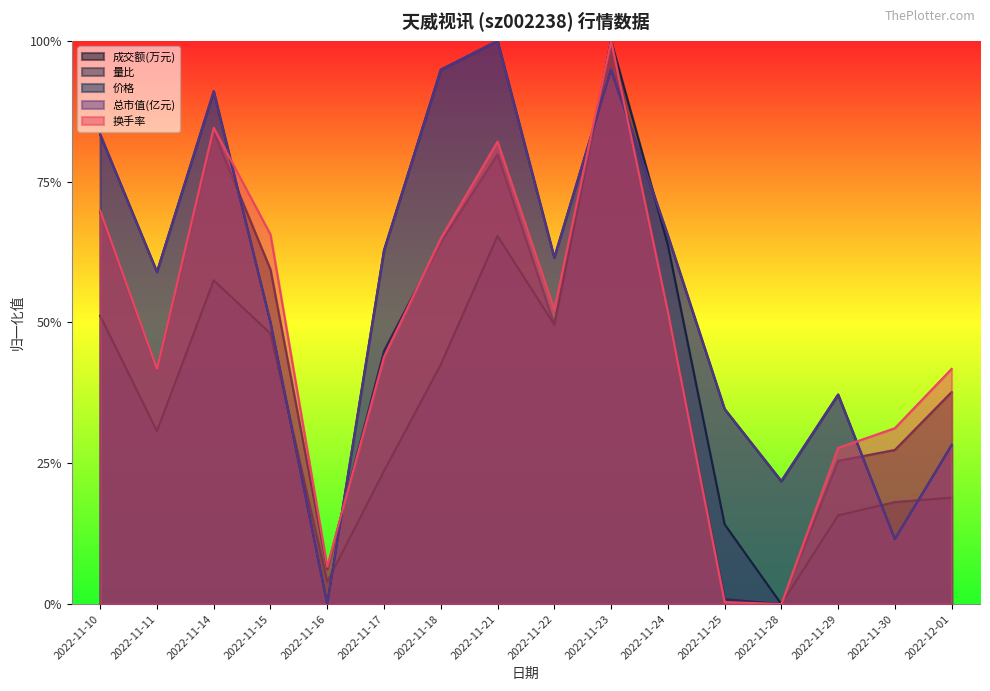

Rank the series at 2022-11-22 from lowest to highest value.

量比, 成交额(万元), 换手率, 总市值(亿元), 价格